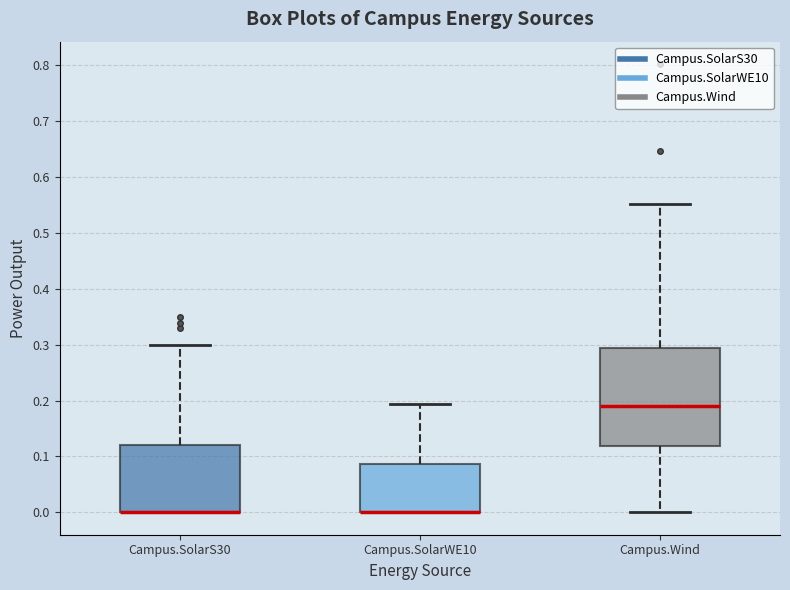

Where is the upper edge of the box for Campus.SolarS30 on the y-axis? The values are not printed on the chart, so give them approximately, as read against the axis.

0.12